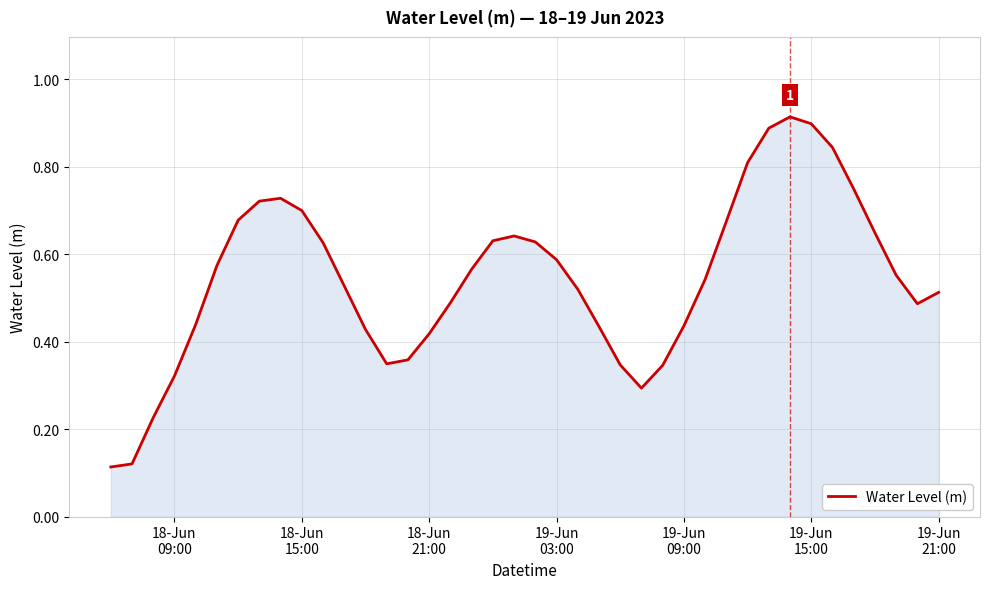

How many interior local peaks (higher than both neighbors) does the data have?

3